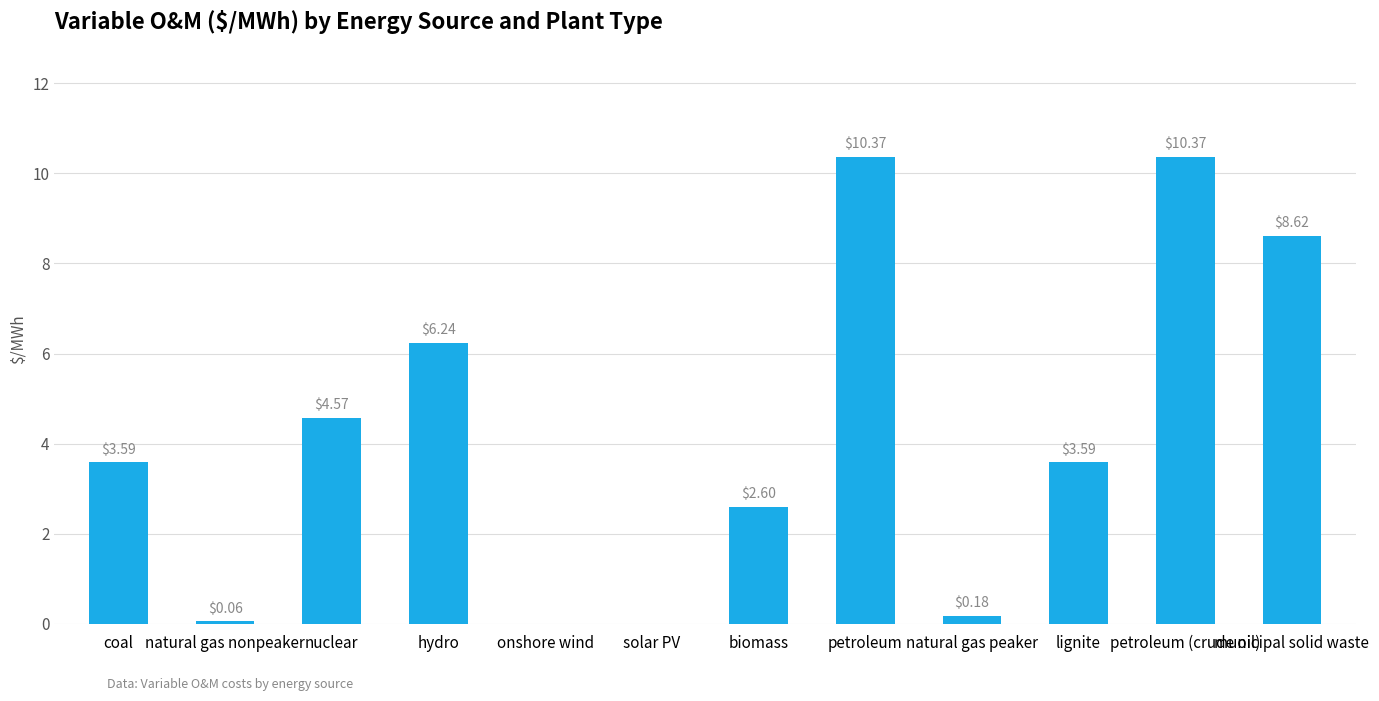

Approximately how many times larger is the value at petroleum (crude oil) compared to hydro?

1.7